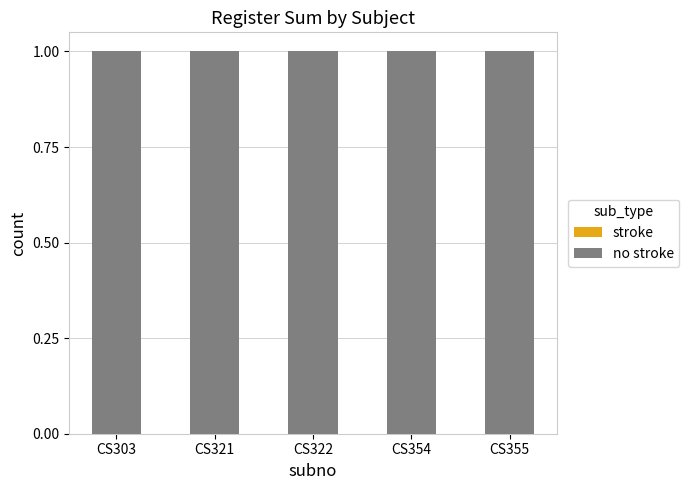

Is the value of stroke at CS321 greater than the value of no stroke at CS321?

No